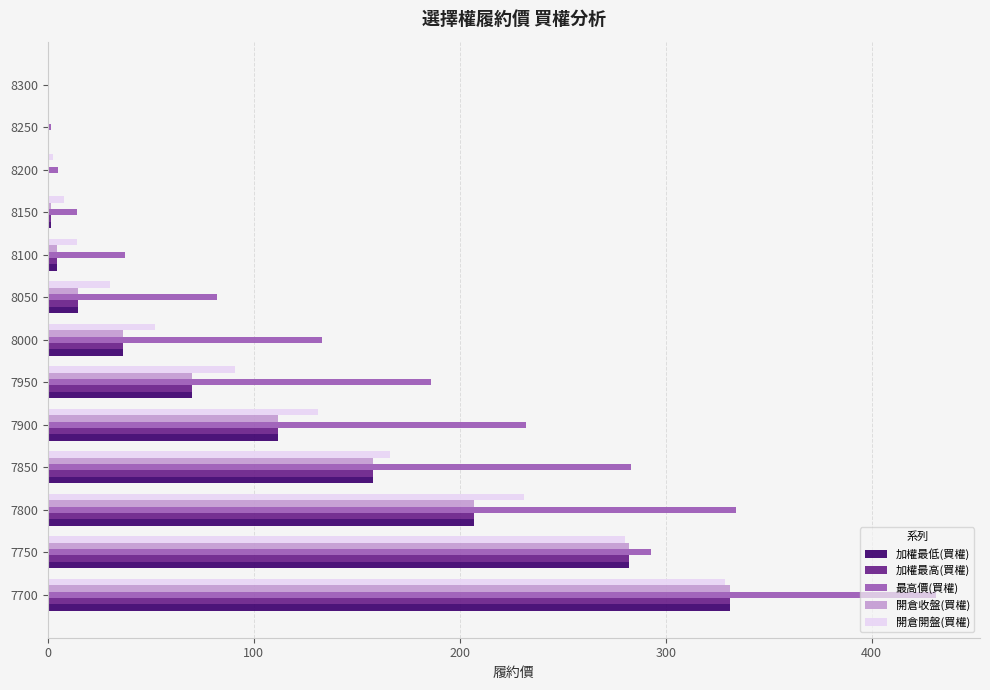

Which series changed the most between 7900 and 8000?

最高價(買權)